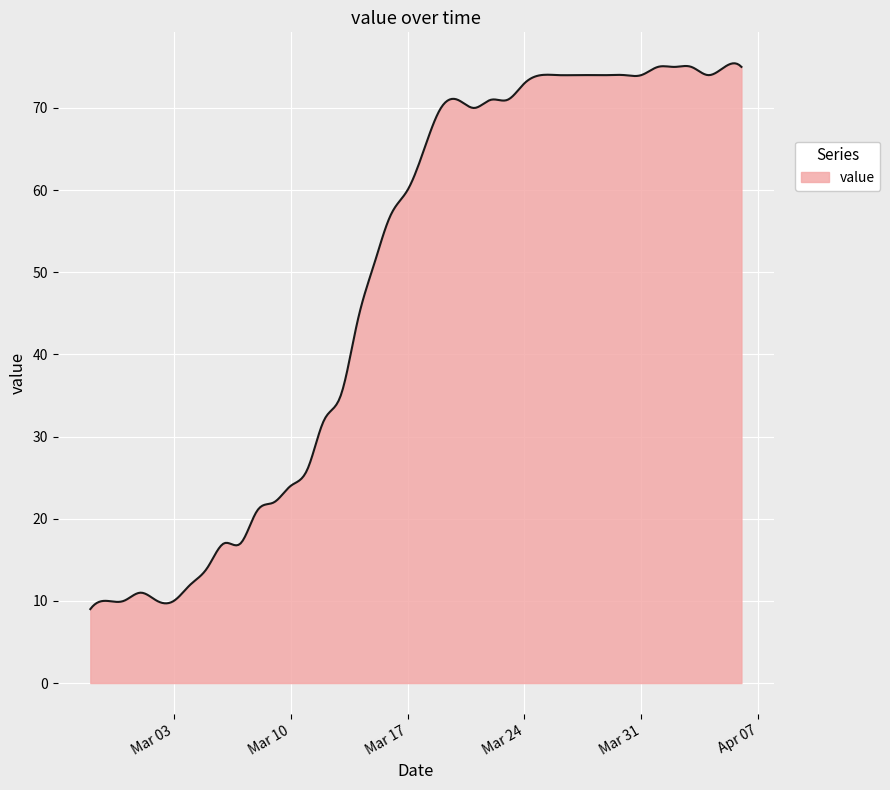

What is the minimum value shown in the chart?

9.0